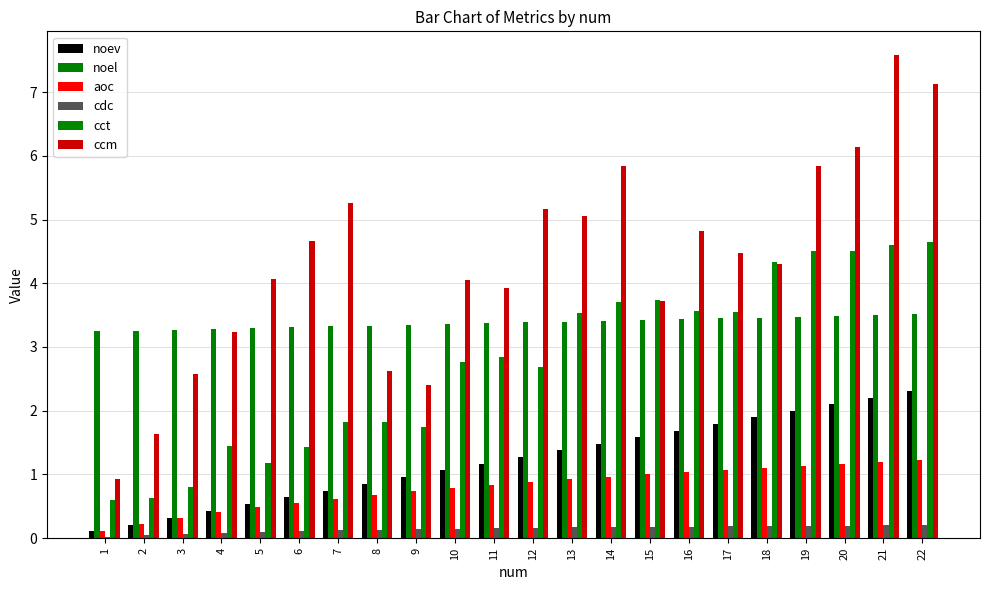

List the series in order of their peak value, highest first.

ccm, cct, noel, noev, aoc, cdc